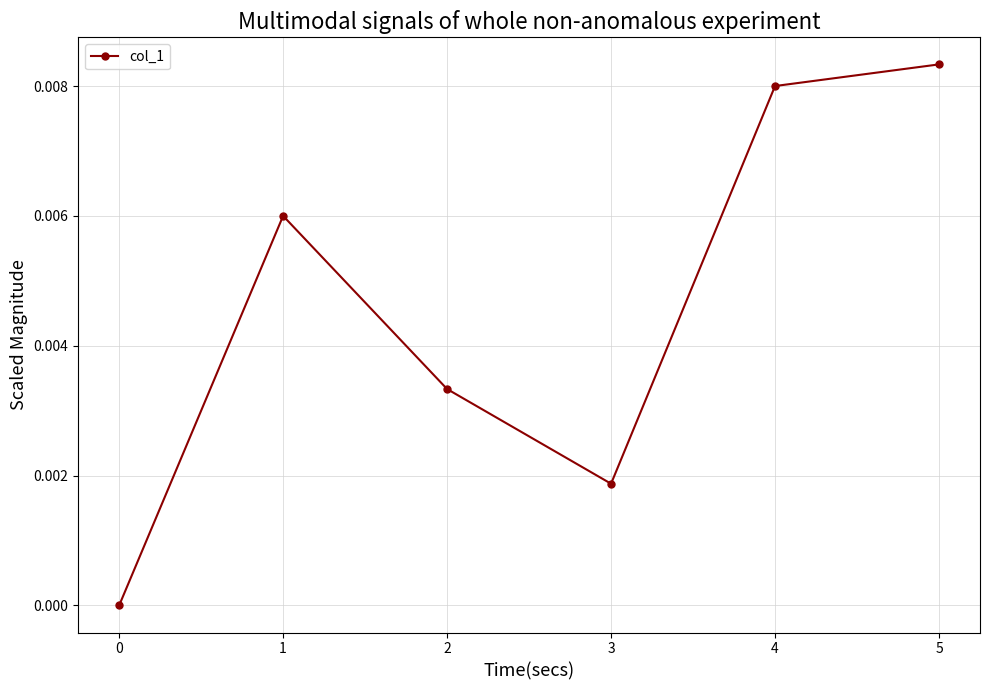

How many values are above zero?

5